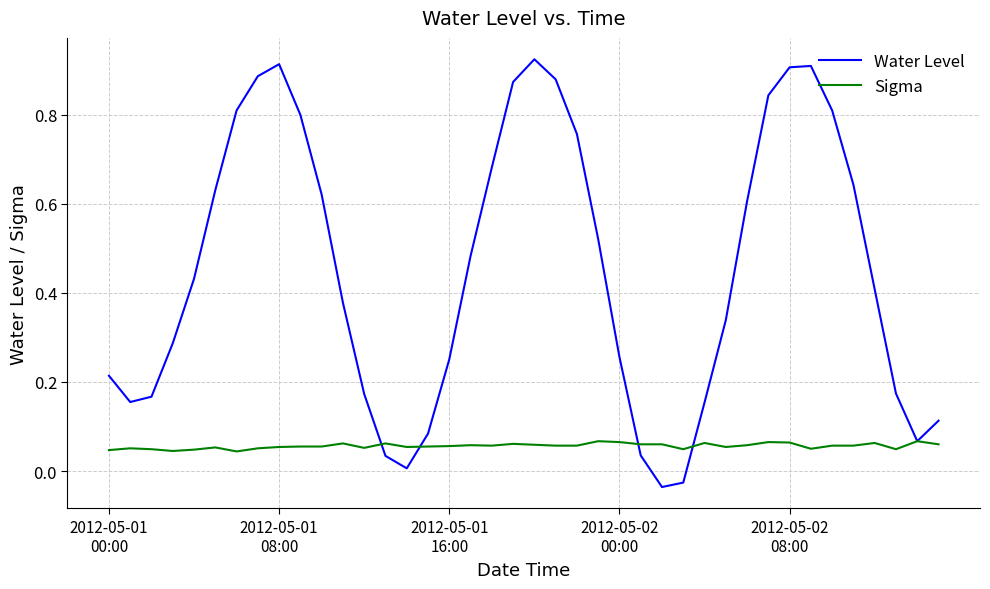

Which series has the largest total across all categories?

Water Level